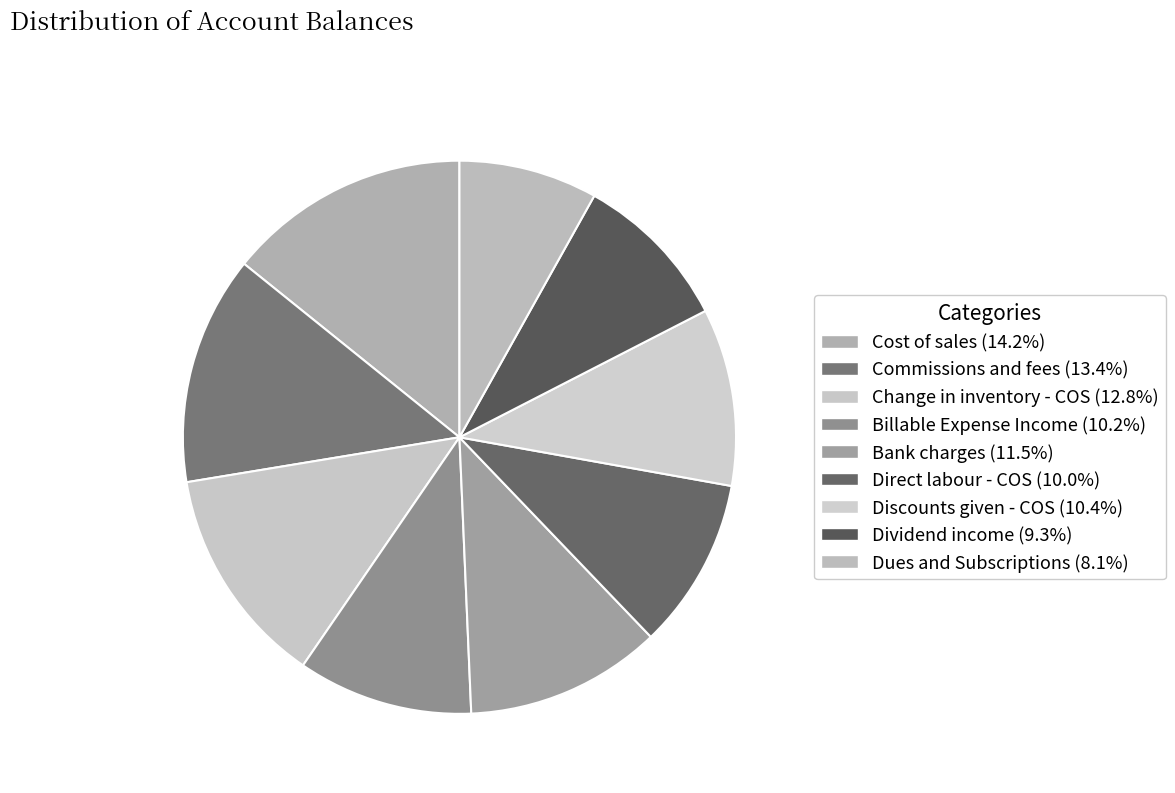

To the nearest percent, what is the difference between the largest and smallest slice percentages?

6%